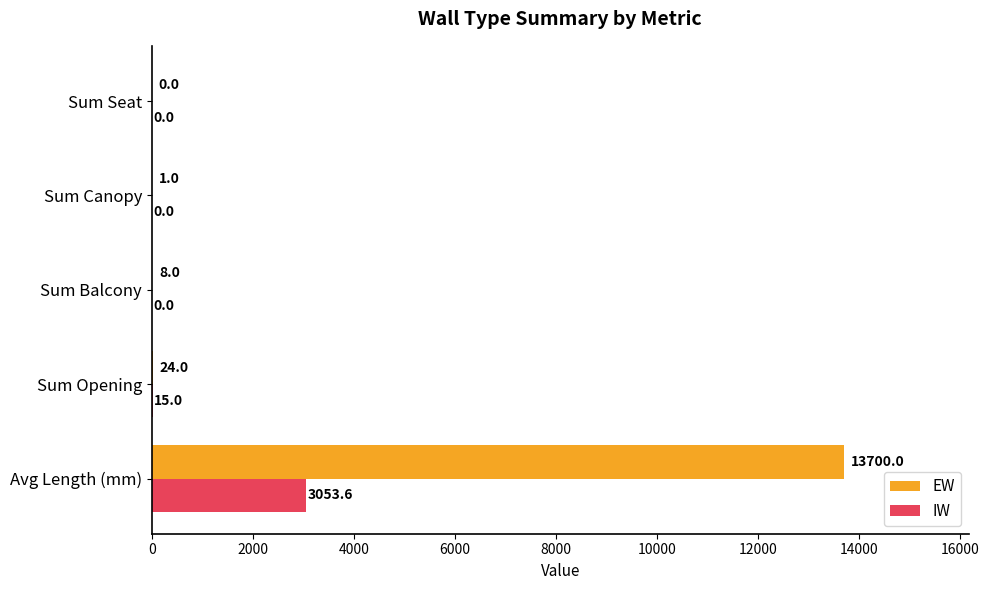

Between Sum Canopy and Sum Seat, which series saw the biggest shift?

EW